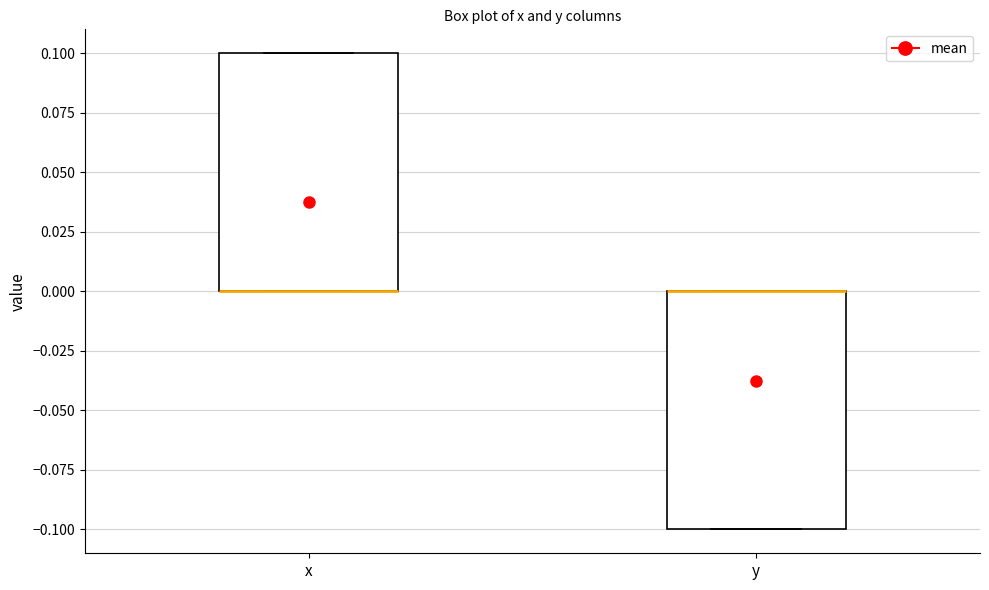

Reading left to right, read every box against the y-axis: the position of its median line, the range the box covers, and the ends of its whiskers. The values are not printed on the chart, so give them approximately, as read against the axis.

x: median 0.0 (drawn on the box's lower edge), box 0.0 to 0.1, whiskers 0.0 to 0.1
y: median 0.0 (drawn on the box's upper edge), box -0.1 to 0.0, whiskers -0.1 to 0.0